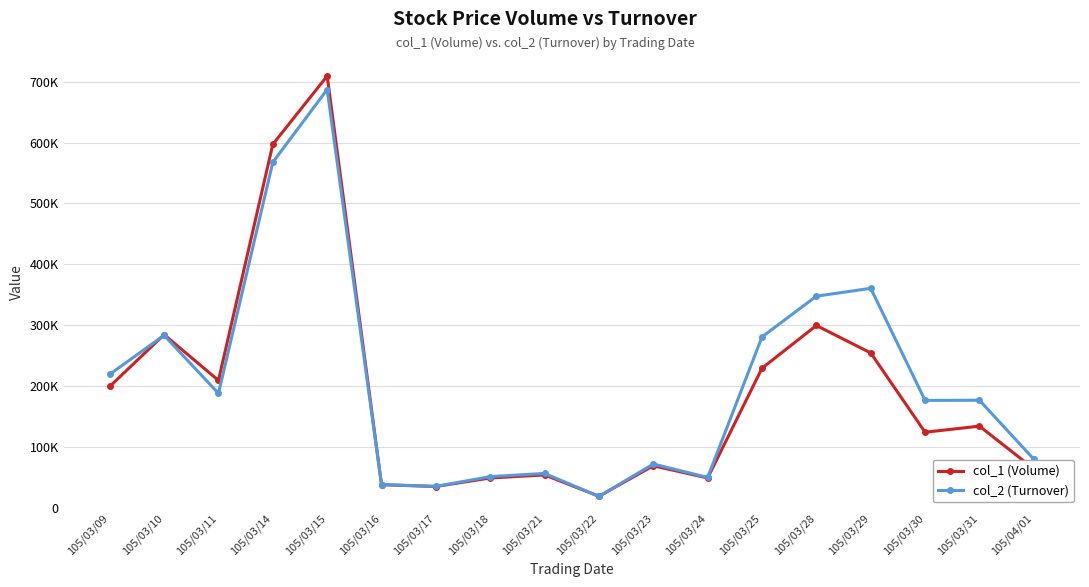

Between which two adjacent categories do col_1 (Volume) and col_2 (Turnover) first intersect?

105/03/09 and 105/03/10